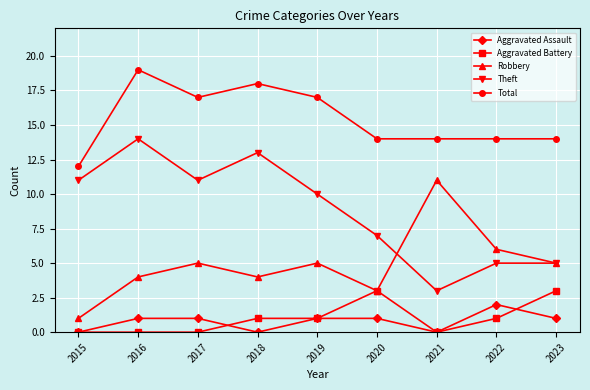

What is the value of the Total point at the 7th from the left?

14